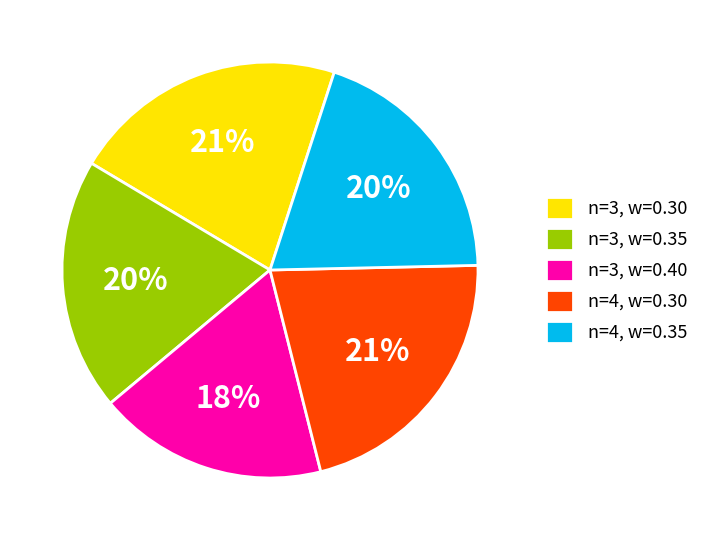

To the nearest percent, what portion does n=4, w=0.30 represent?

21%